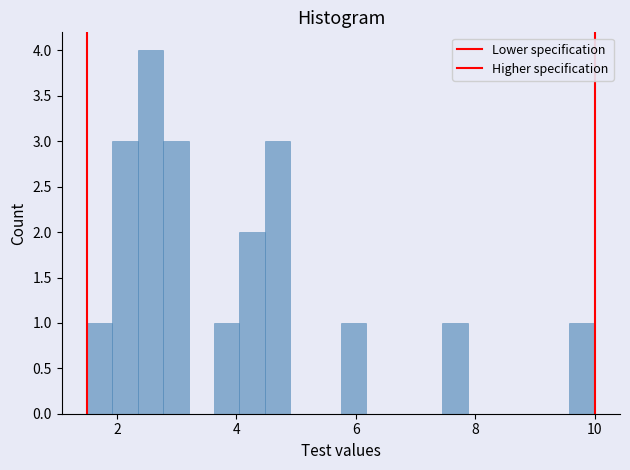

Around what value on the x-axis is the tallest bar? Give the approximate position of its centre, as read against the axis.

2.6